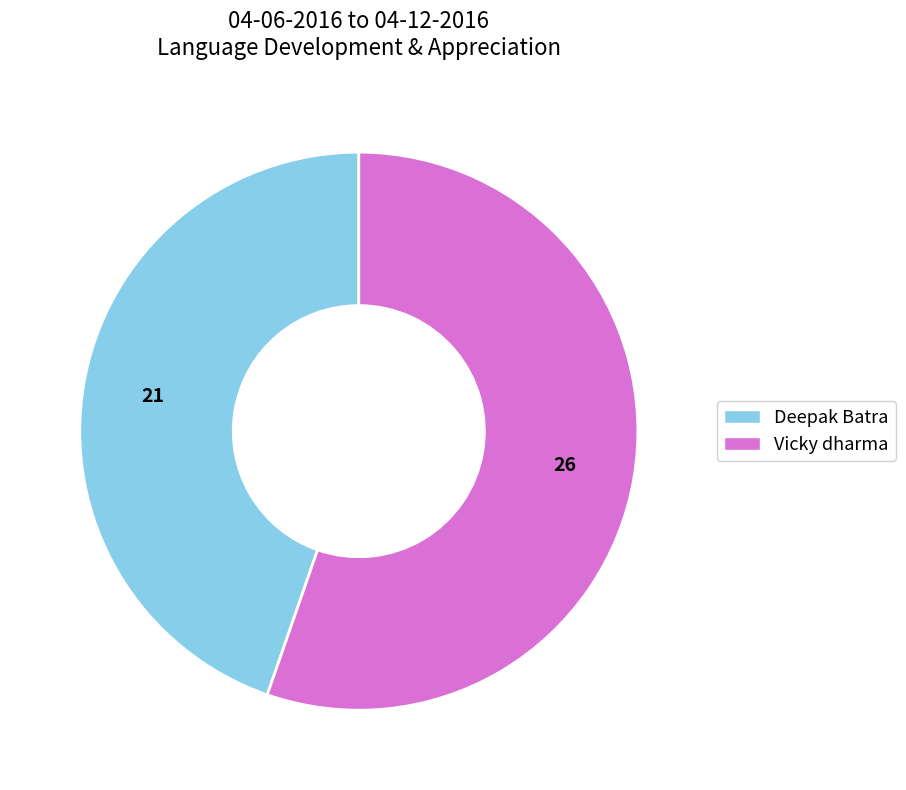

Rank the categories by value from lowest to highest.

Deepak Batra, Vicky dharma